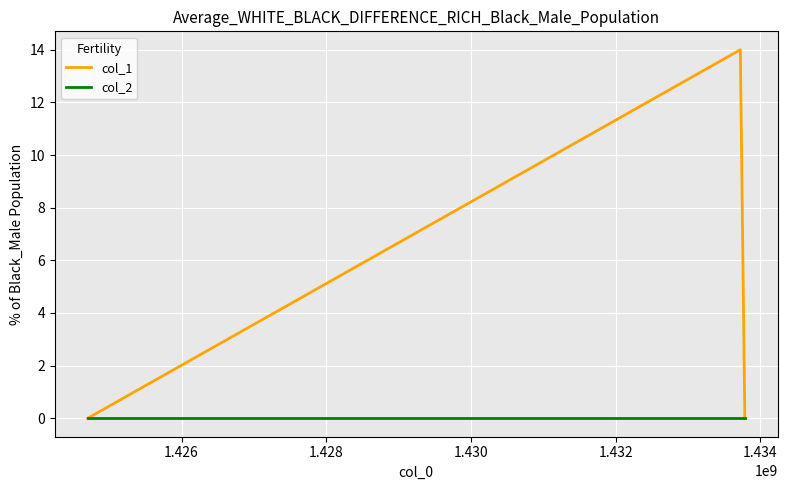

How many lines are shown in the chart?

2